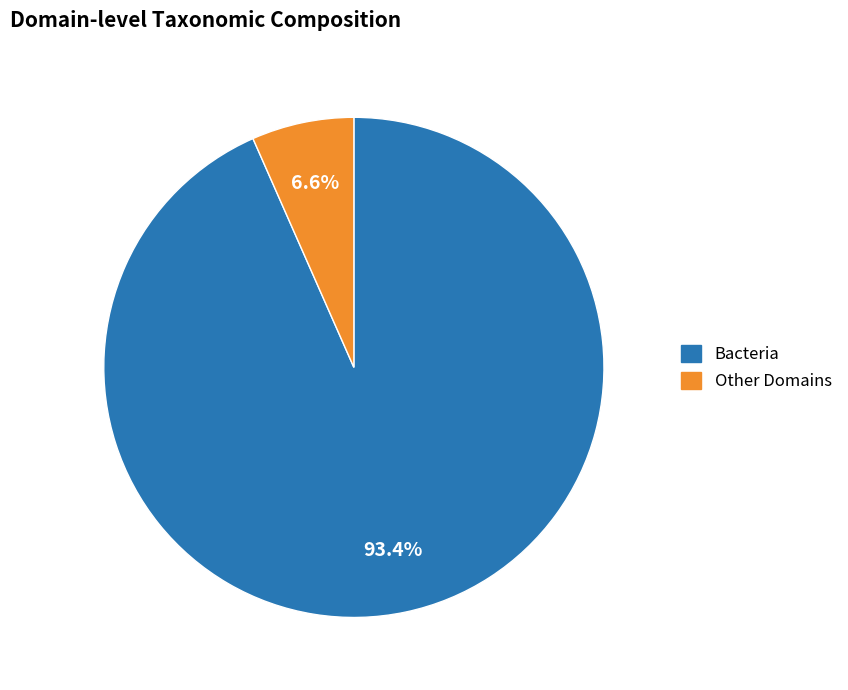

How many slices are in this pie chart?

2